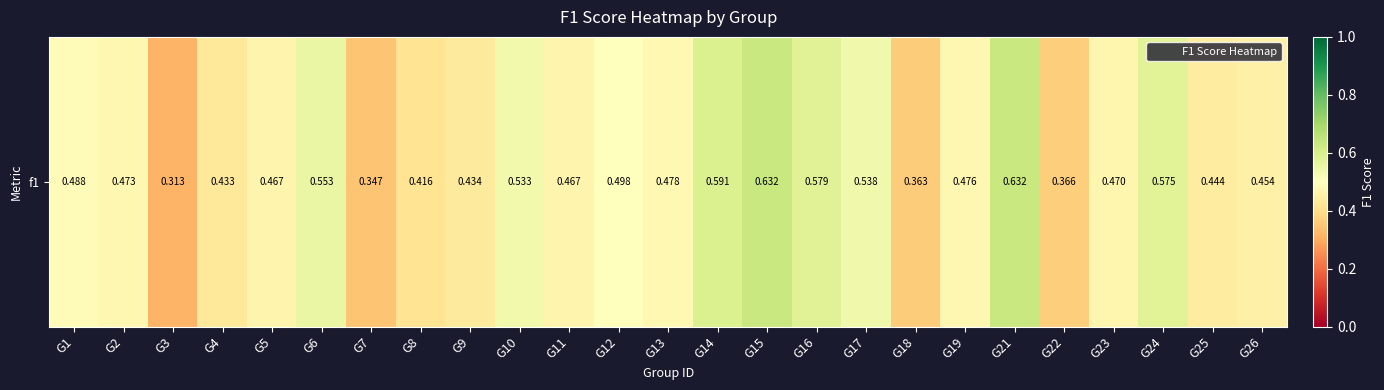

Which label corresponds to the largest value in the chart?

G15